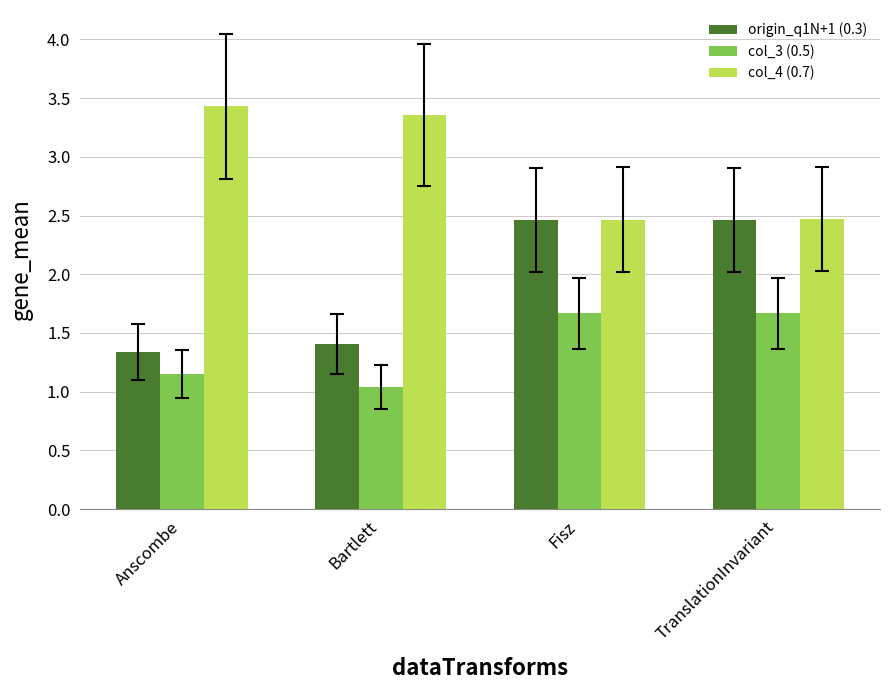

At how many categories does at least one series exceed 2?

4